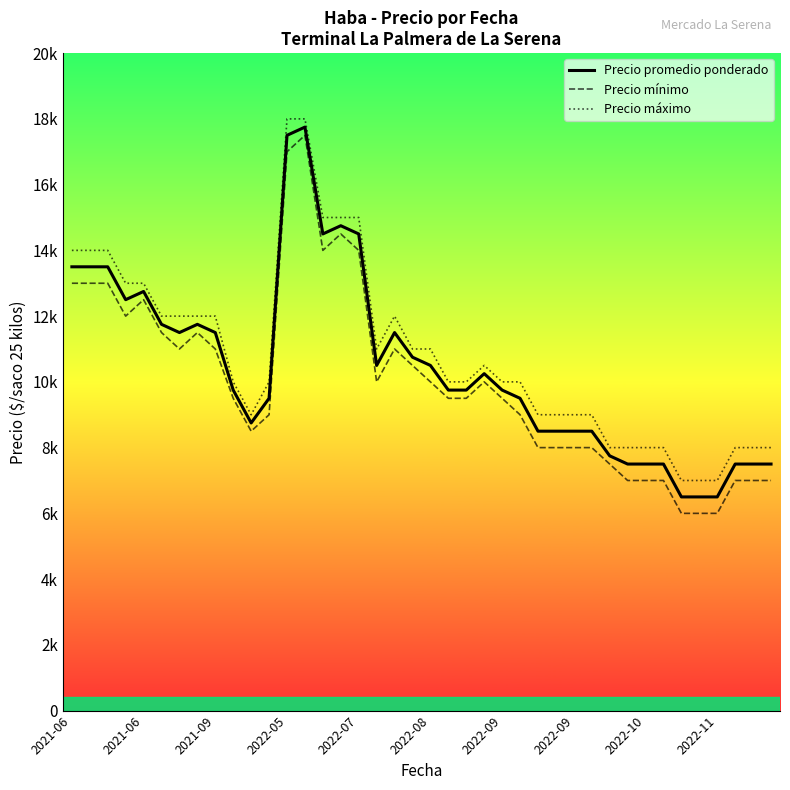

Which series has the largest range (max minus min)?

Precio mínimo